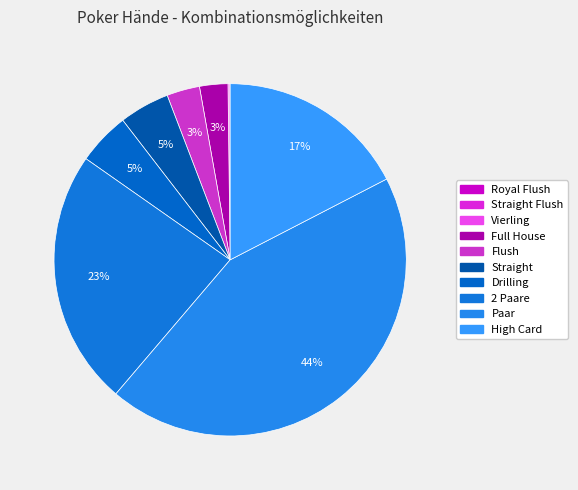

To the nearest percent, what is the difference between the largest and smallest slice percentages?

44%